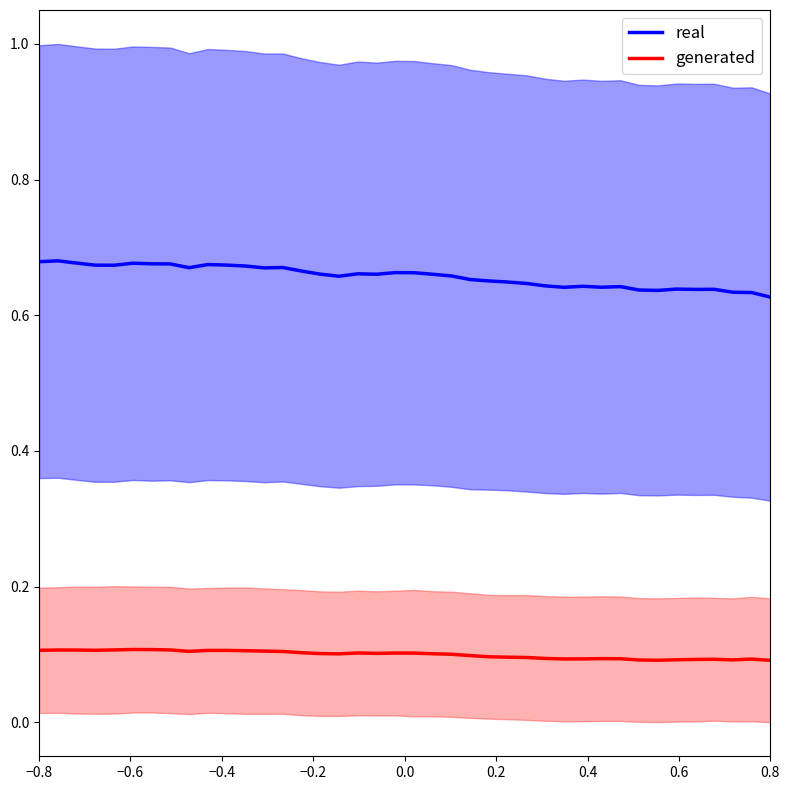

Reading right to left, list all the values displayed in this chart.

real: 0.6	0.6	0.6	0.6	0.6	0.6	0.6	0.6	0.6	0.6	0.6	0.6	0.6	0.6	0.6	0.7	0.7	0.7	0.7	0.7	0.7	0.7	0.7	0.7	0.7	0.7	0.7	0.7	0.7	0.7	0.7	0.7	0.7	0.7	0.7	0.7	0.7	0.7	0.7	0.7
generated: 0.1	0.1	0.1	0.1	0.1	0.1	0.1	0.1	0.1	0.1	0.1	0.1	0.1	0.1	0.1	0.1	0.1	0.1	0.1	0.1	0.1	0.1	0.1	0.1	0.1	0.1	0.1	0.1	0.1	0.1	0.1	0.1	0.1	0.1	0.1	0.1	0.1	0.1	0.1	0.1